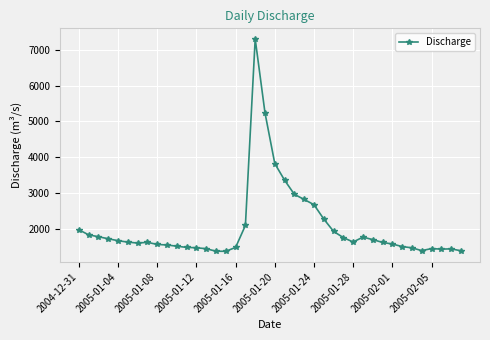

What is the sum of all values?

81871.8